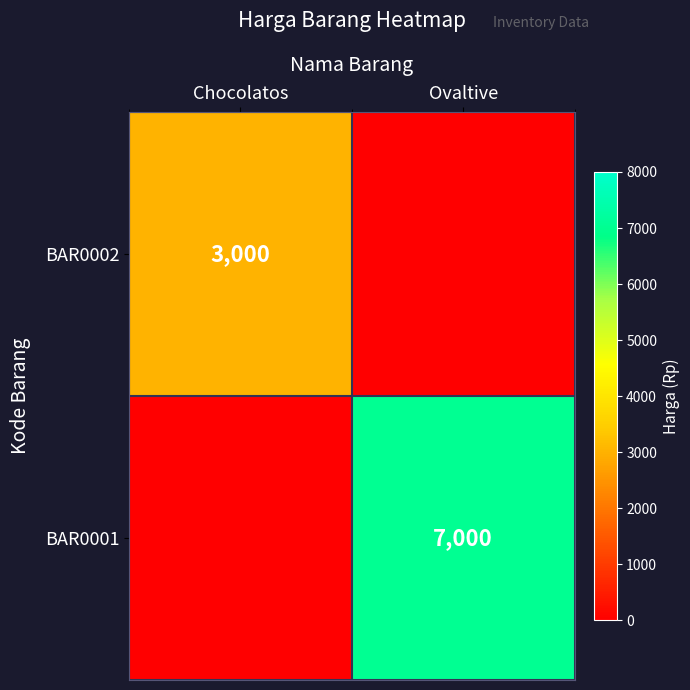

The value of BAR0001 at Ovaltive is 4235. True or false?

False